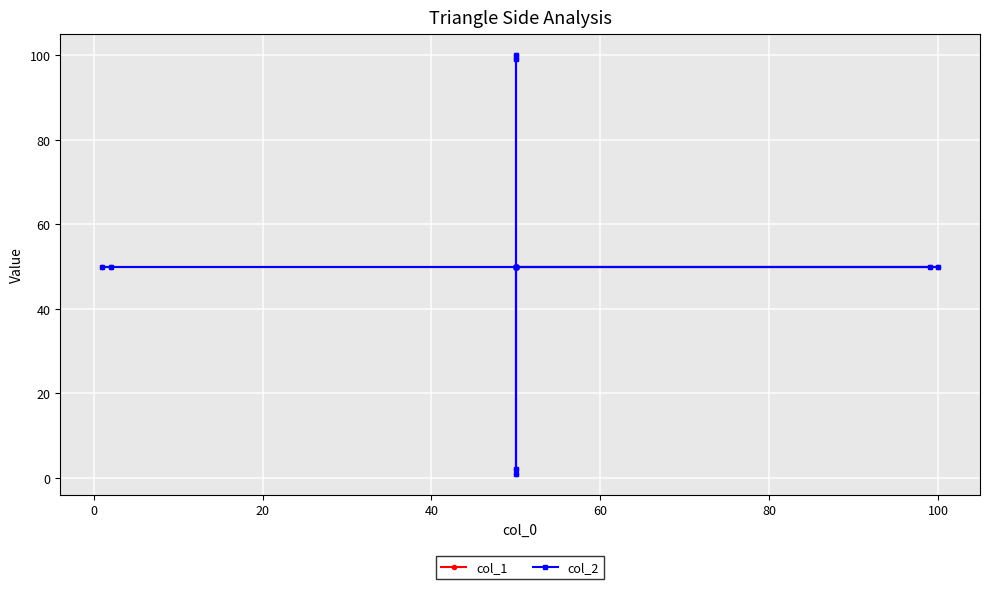

What is the highest value of the col_2 series?

100